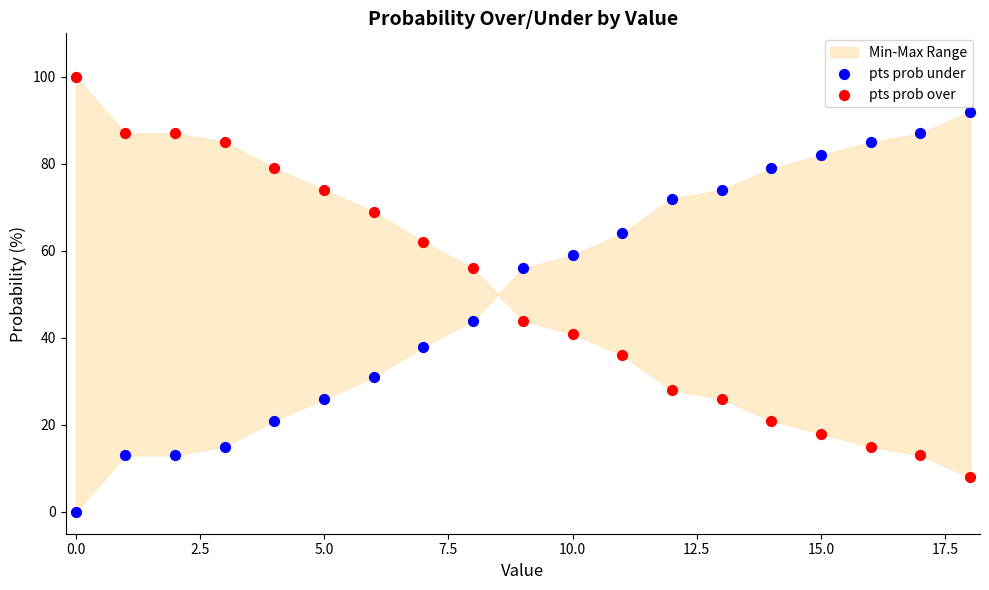

Across all data points, what is the range of Y values (max minus min)?

100